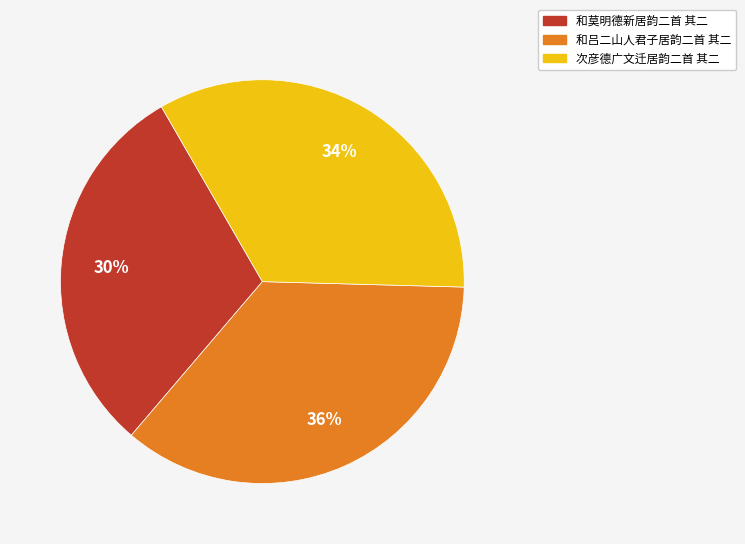

Rank the categories by value from lowest to highest.

和莫明德新居韵二首 其二, 次彦德广文迁居韵二首 其二, 和吕二山人君子居韵二首 其二